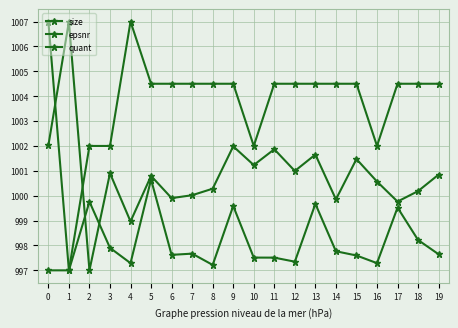

At which label does quant reach its peak?

4